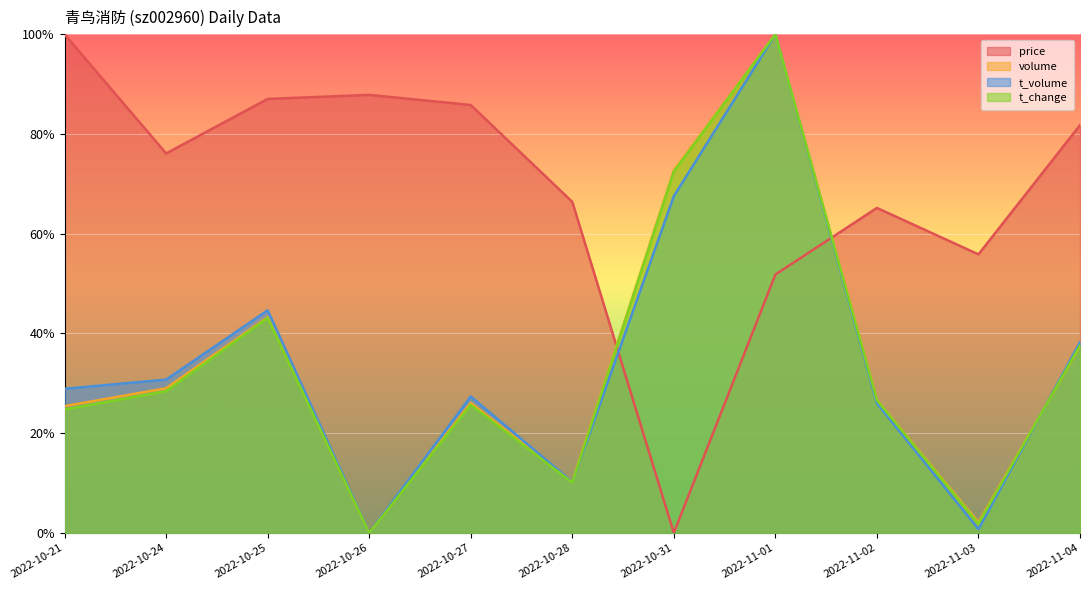

Between 2022-11-02 and 2022-10-24, which is larger?

2022-10-24